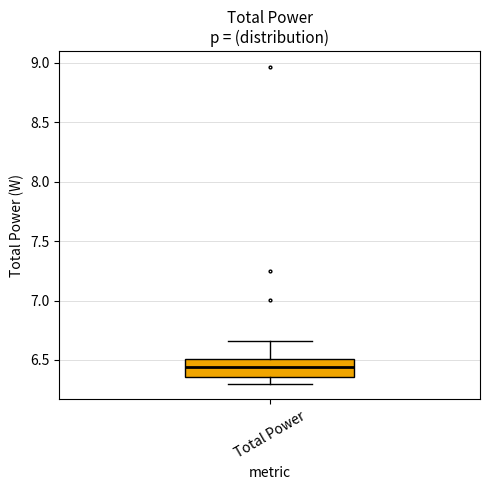

Transcribe this box plot: give where the median line is, the range the box spans, and where the two whiskers end, as read against the y-axis. The values are not printed on the chart, so give them approximately, as read against the axis.

median 6.45, box 6.35 to 6.50, whiskers 6.30 to 6.65